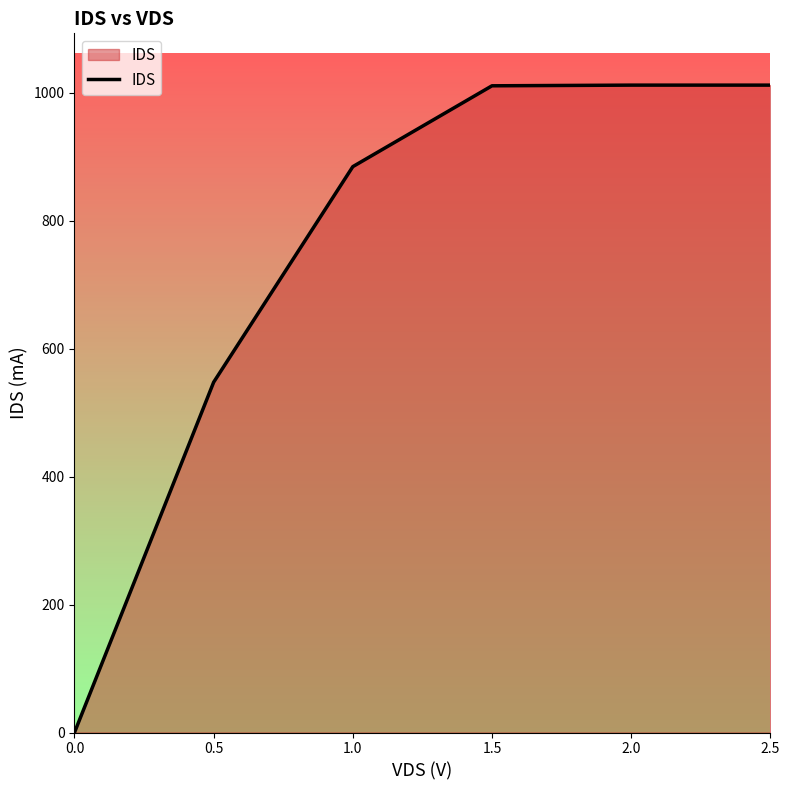

What is the difference between the maximum and minimum values?

1011.9